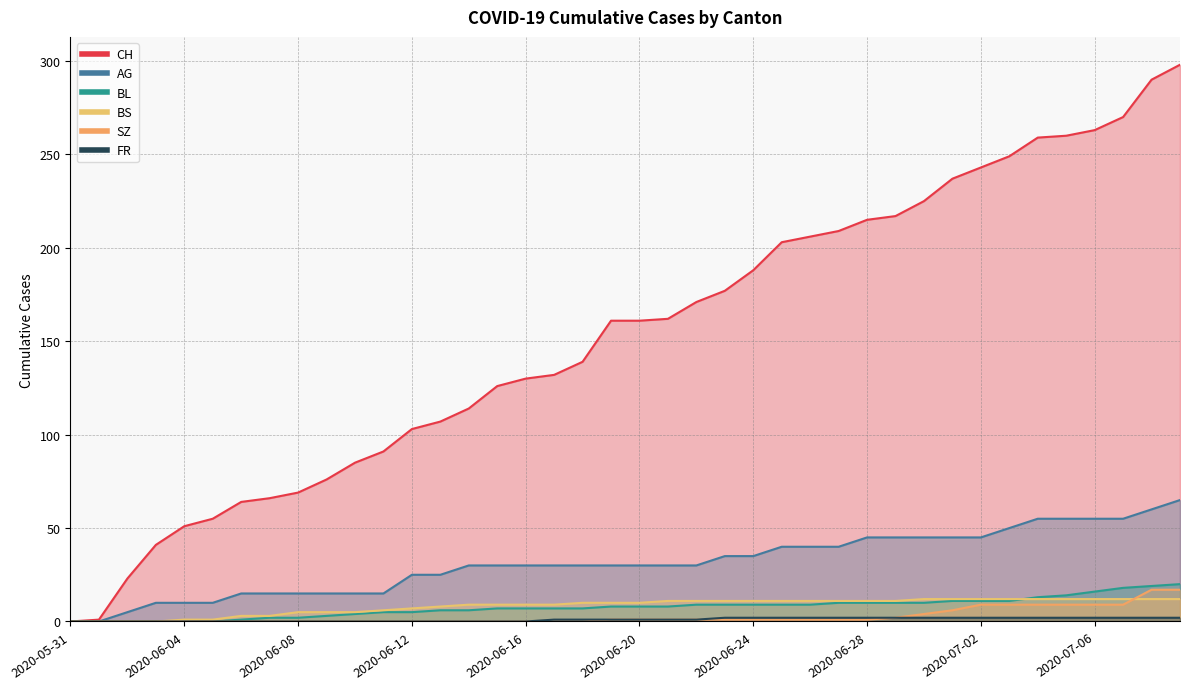

Reading right to left, what are all the values shown in this chart?

CH: 298	290	270	263	260	259	249	243	237	225	217	215	209	206	203	188	177	171	162	161	161	139	132	130	126	114	107	103	91	85	76	69	66	64	55	51	41	23	1	0
AG: 65	60	55	55	55	55	50	45	45	45	45	45	40	40	40	35	35	30	30	30	30	30	30	30	30	30	25	25	15	15	15	15	15	15	10	10	10	5	0	0
BL: 20	19	18	16	14	13	11	11	11	10	10	10	10	9	9	9	9	9	8	8	8	7	7	7	7	6	6	5	5	4	3	2	2	1	0	0	0	0	0	0
BS: 12	12	12	12	12	12	12	12	12	12	11	11	11	11	11	11	11	11	11	10	10	10	9	9	9	9	8	7	6	5	5	5	3	3	1	1	0	0	0	0
SZ: 17	17	9	9	9	9	9	9	6	4	2	1	1	1	1	1	1	1	1	1	1	0	0	0	0	0	0	0	0	0	0	0	0	0	0	0	0	0	0	0
FR: 2	2	2	2	2	2	2	2	2	2	2	2	2	2	2	2	2	1	1	1	1	1	1	0	0	0	0	0	0	0	0	0	0	0	0	0	0	0	0	0